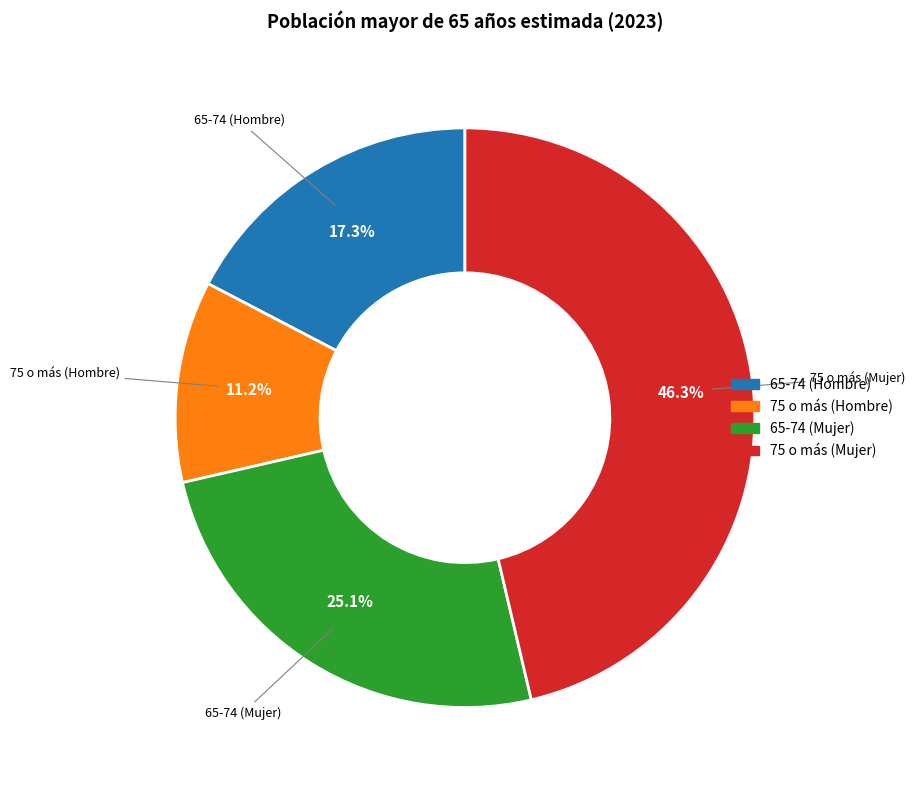

What percentage is the 65-74 (Hombre) slice, to the nearest percent?

17%